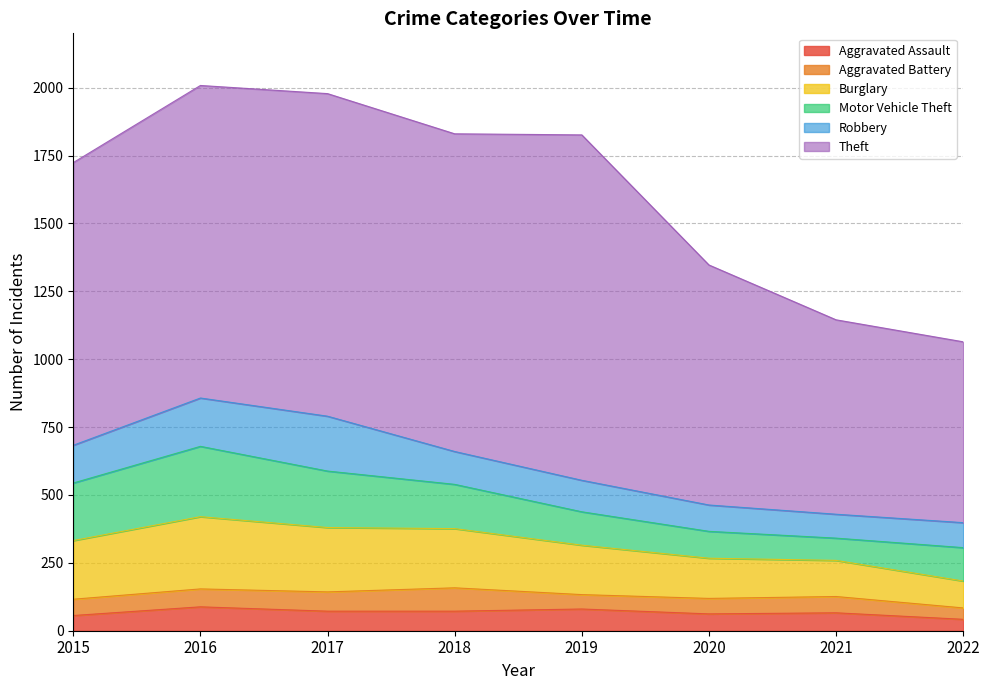

What is the greatest value displayed?

1272